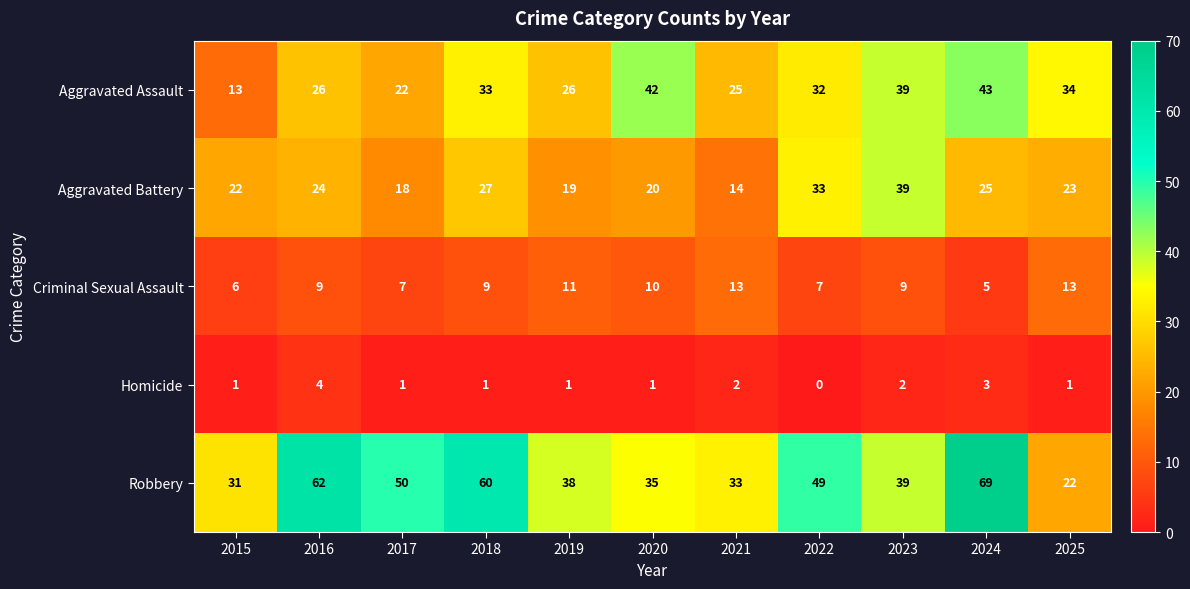

List the series in order of their peak value, lowest first.

Homicide, Criminal Sexual Assault, Aggravated Battery, Aggravated Assault, Robbery